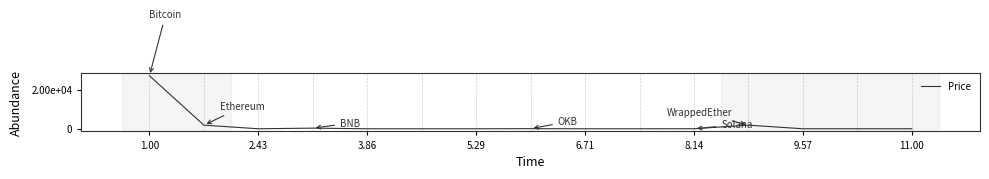

Does the chart display data point markers on the line(s)?

No